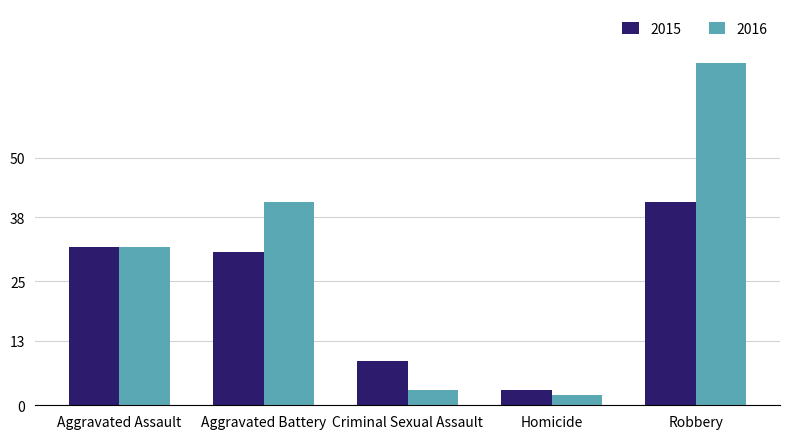

How many values in the 2015 series are below 31?

2